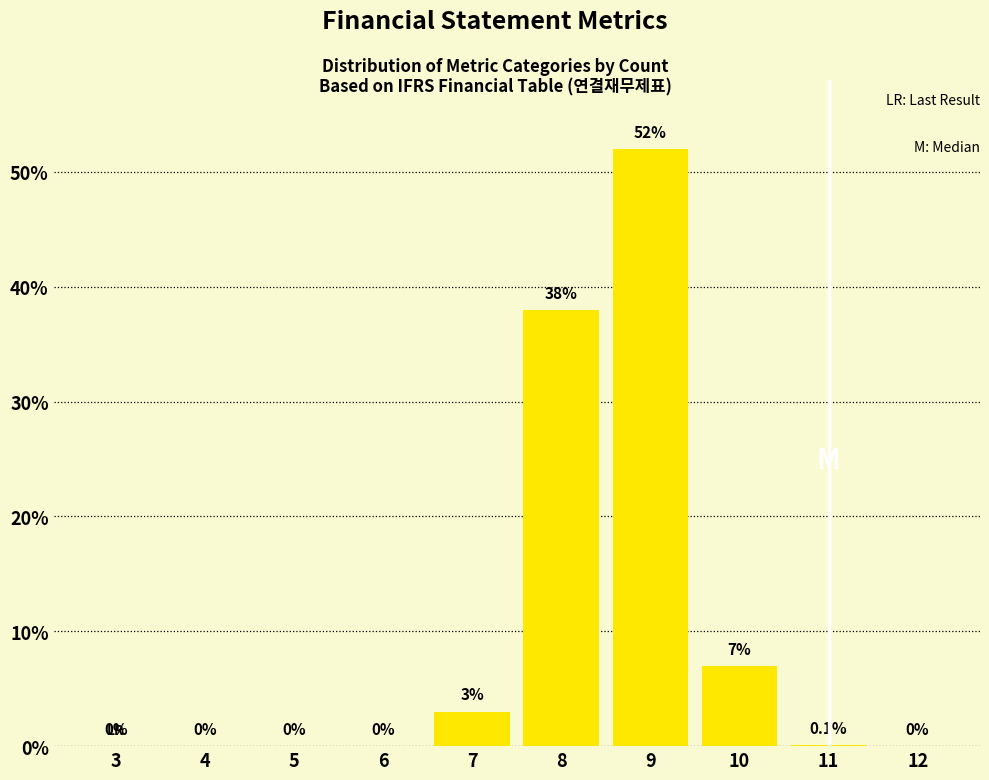

Reading left to right, extract all data points from this chart.

3=0.0	4=0.0	5=0.0	6=0.0	7=3.0	8=38.0	9=52.0	10=7.0	11=0.1	12=0.0